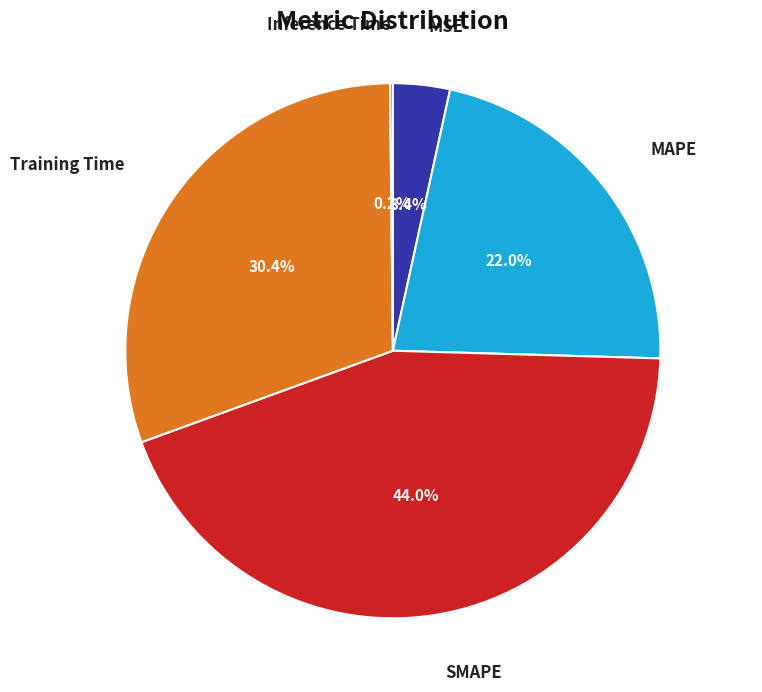

Which has a higher value, Training Time or SMAPE?

SMAPE